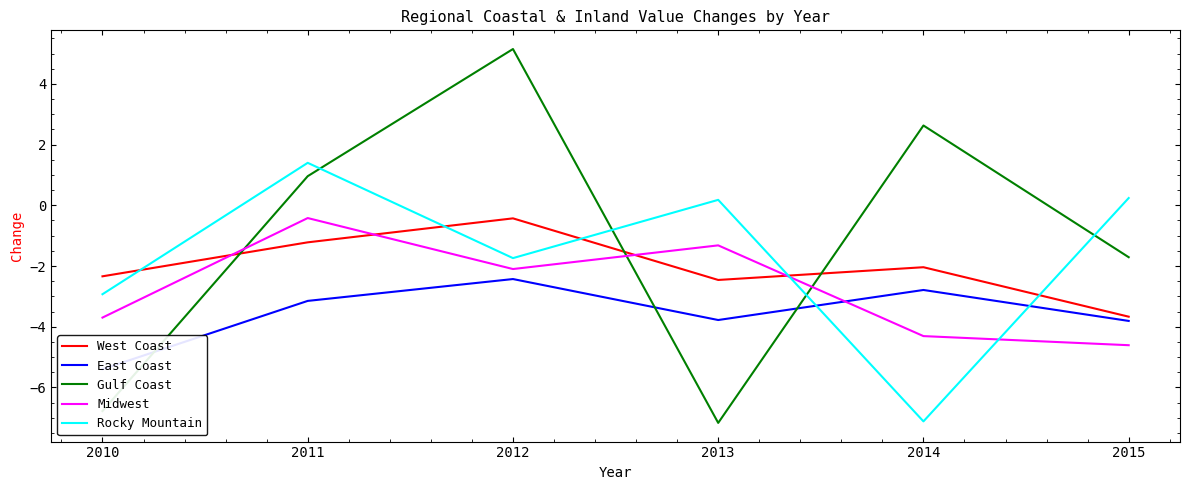

How many data points does each series have?

6